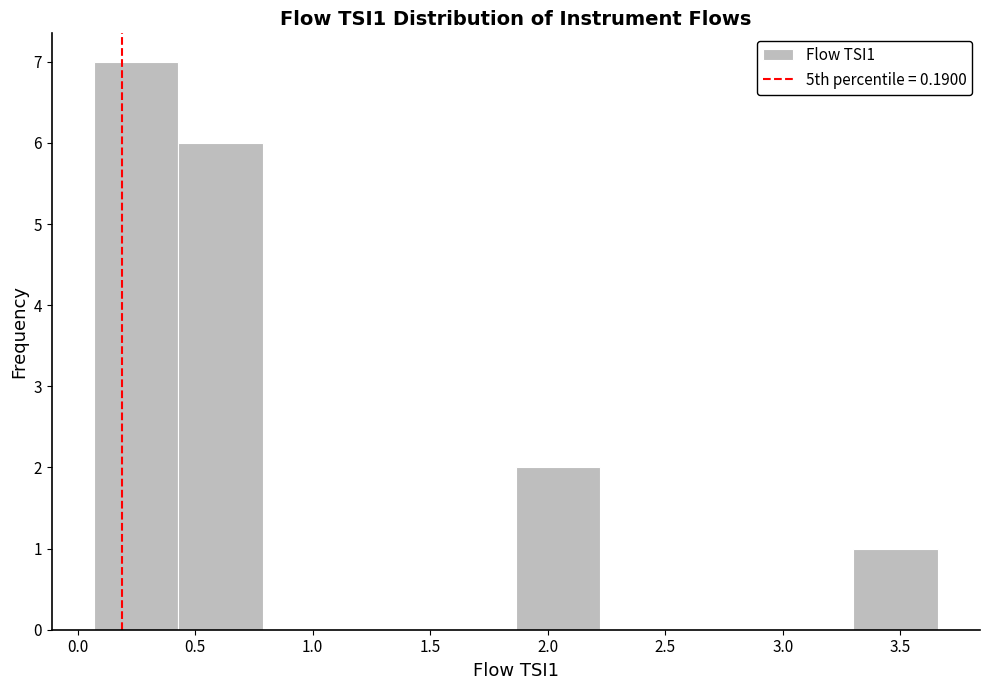

Over which range of the x-axis is the bar tallest?

0.05 to 0.45